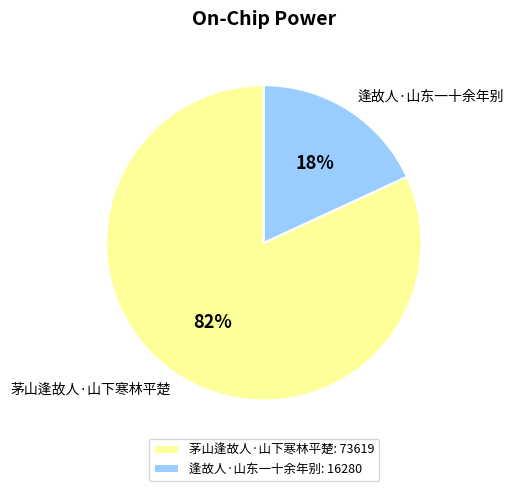

Do 逢故人·山东一十余年别 and 茅山逢故人·山下寒林平楚 together represent more than half of the pie?

Yes